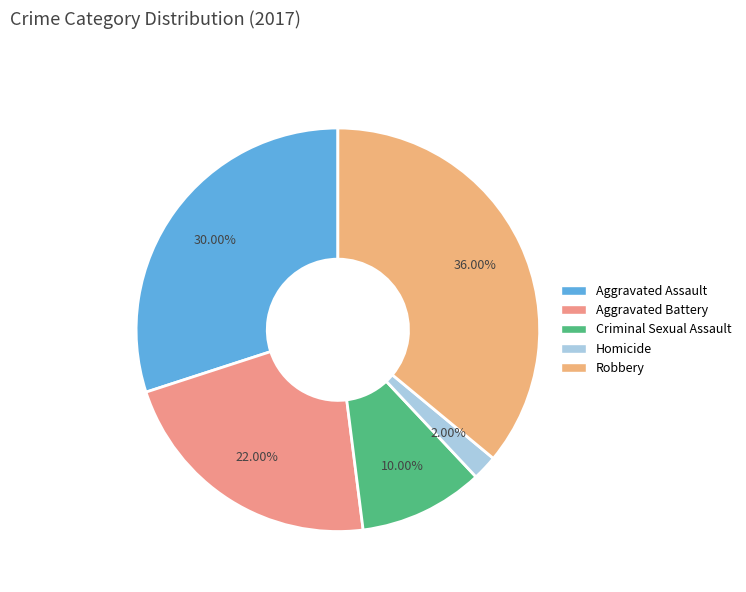

Is it true that Aggravated Battery is 11% of the pie?

False